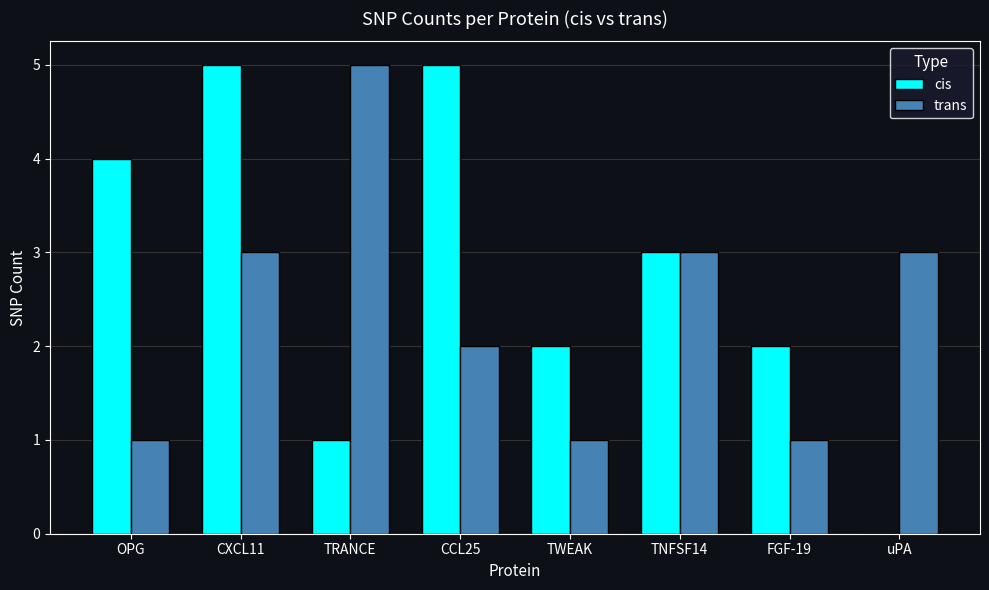

The value of trans at uPA is 1. True or false?

False